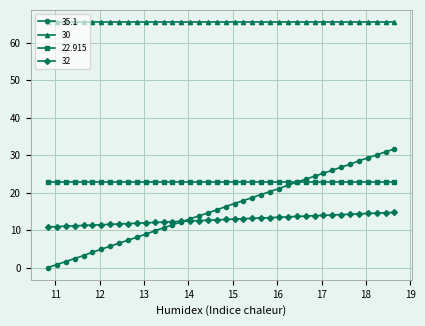

Which series has the largest range (max minus min)?

35.1